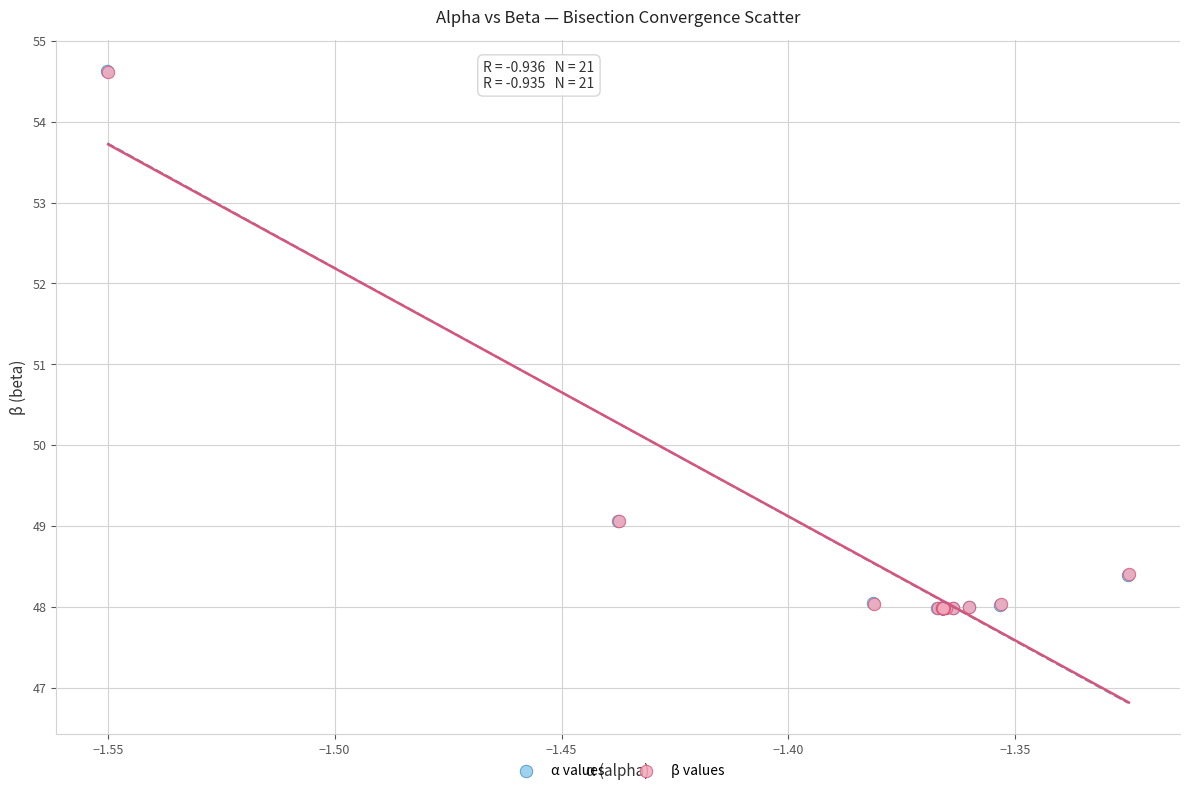

Which series has the widest spread of Y values?

α values